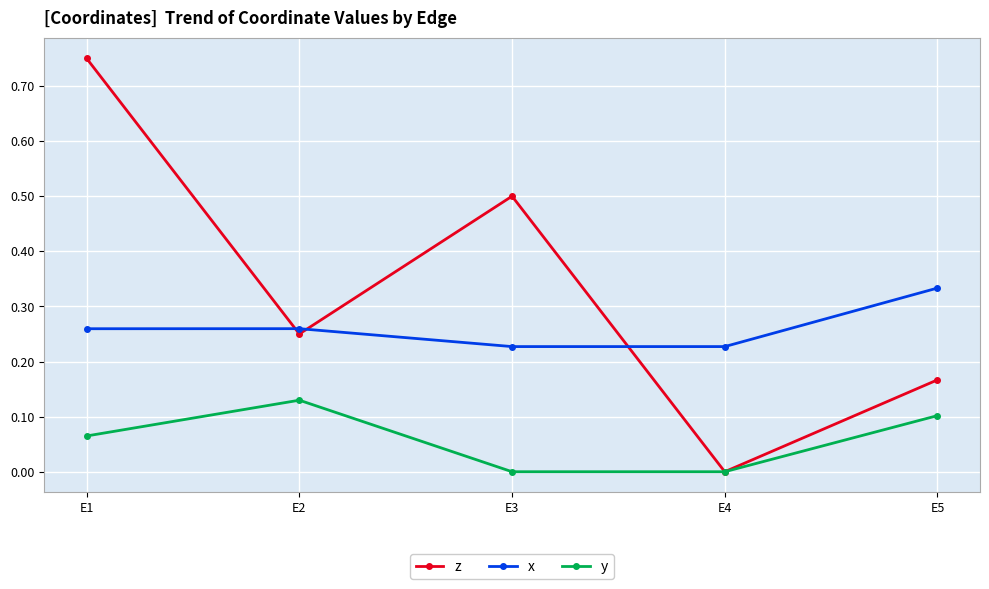

True or false: x and y cross at least once.

False